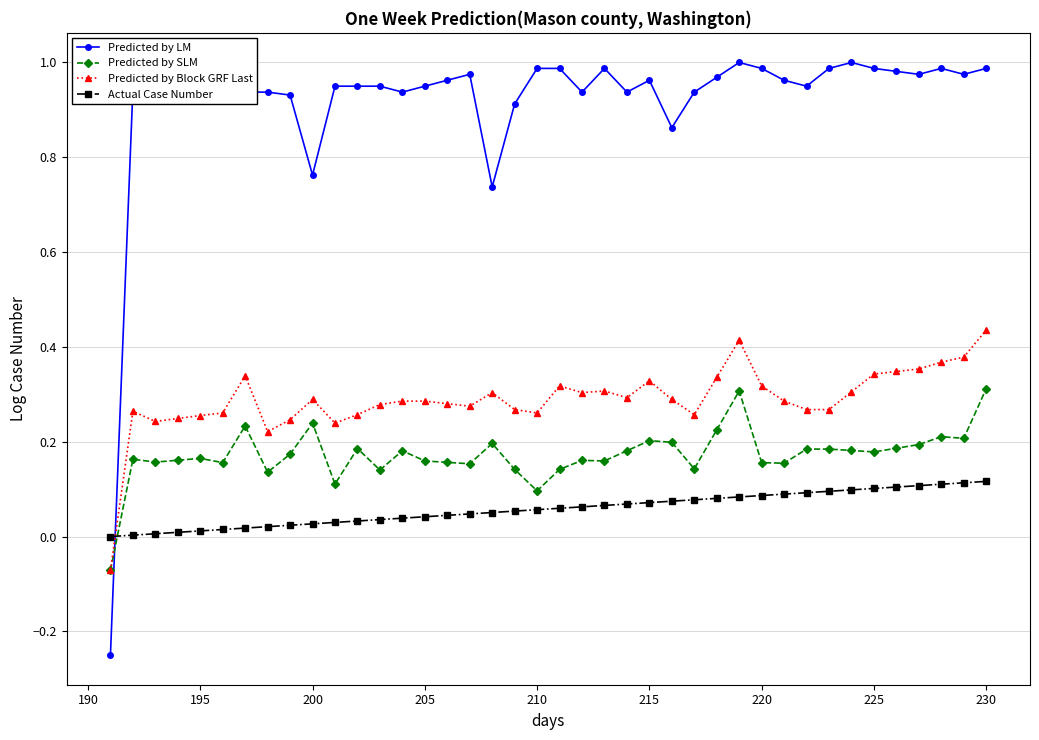

Which series has the largest total across all categories?

Predicted by LM